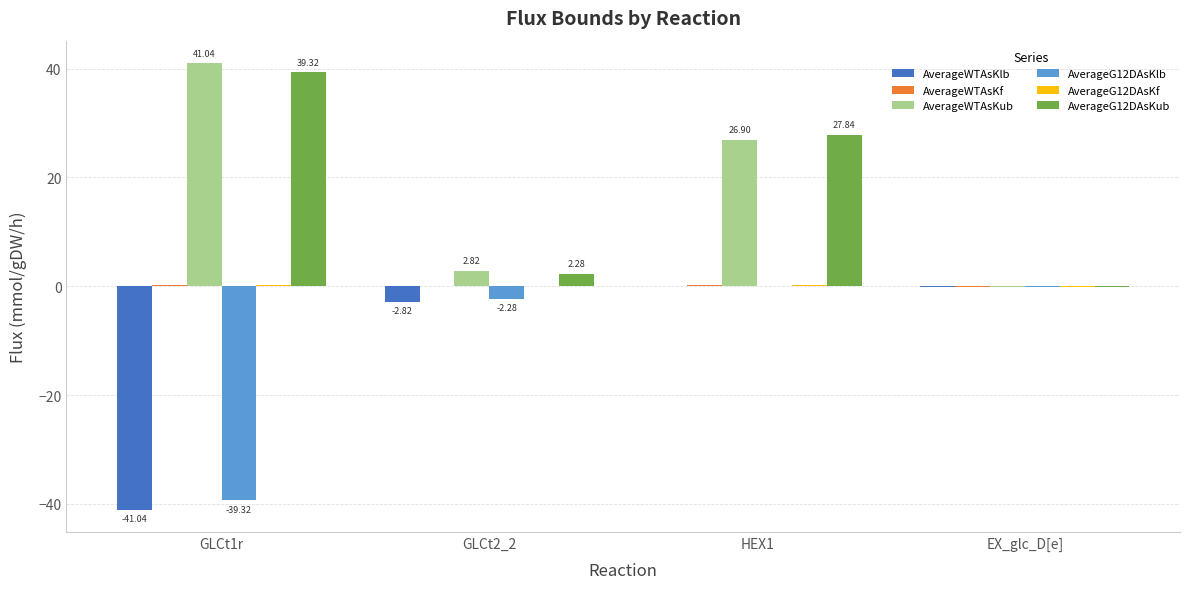

At which category is the sum across all series the highest?

HEX1